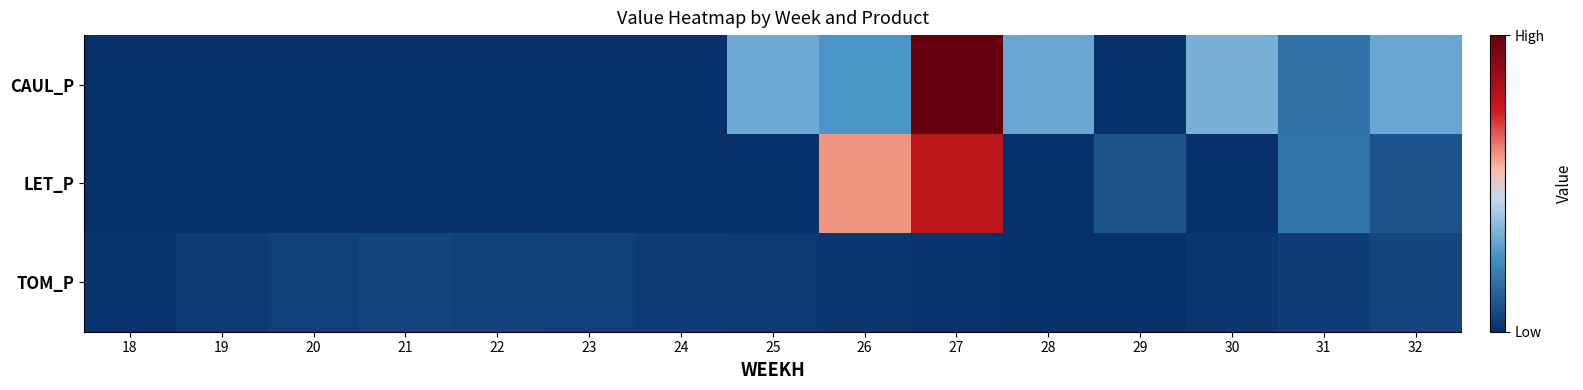

Which has a higher value, 19 or 21?

19